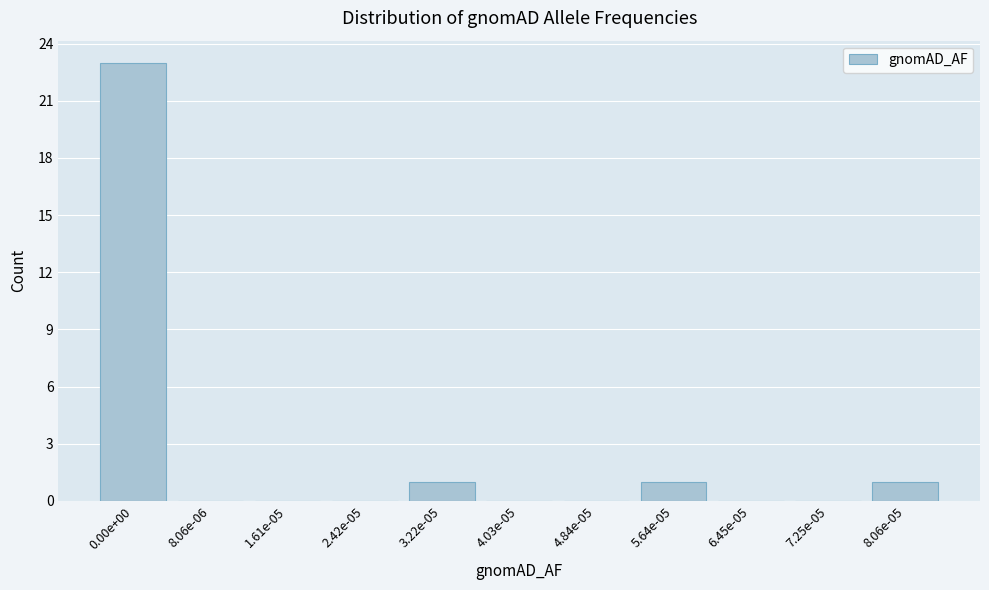

Reading right to left, what are all the values shown in this chart?

8.06e-05=1	7.25e-05=0	6.45e-05=0	5.64e-05=1	4.84e-05=0	4.03e-05=0	3.22e-05=1	2.42e-05=0	1.61e-05=0	8.06e-06=0	0.00e+00=23